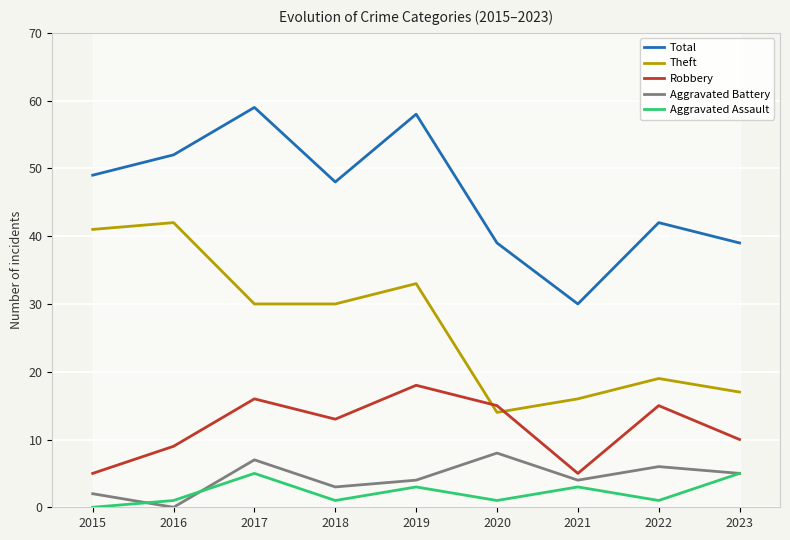

Where does the Robbery series first go above 13?

2017